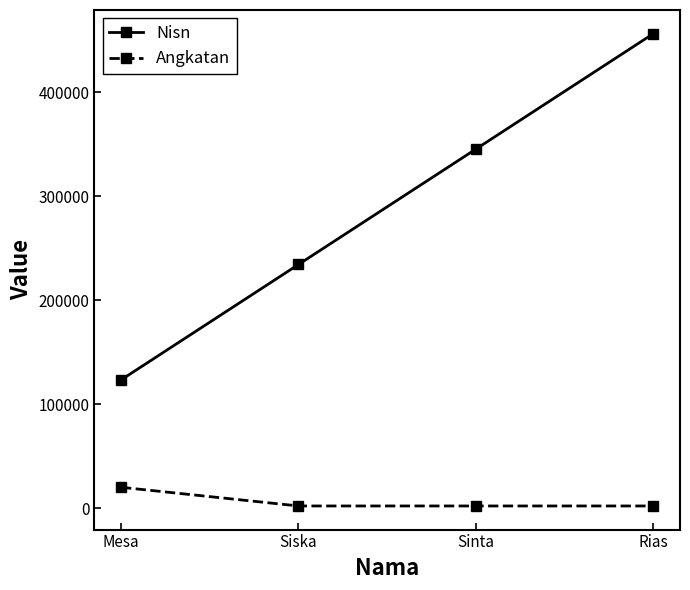

Between Sinta and Rias, which series saw the biggest shift?

Nisn